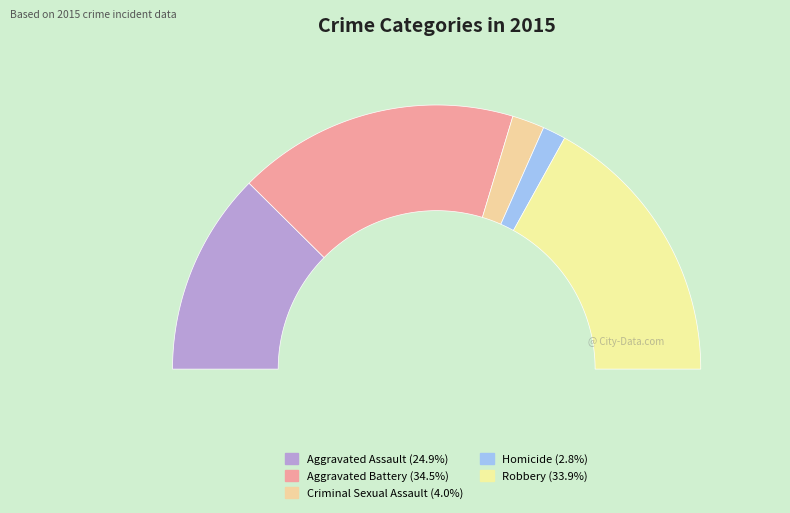

What is the smallest slice in the pie chart?

Homicide